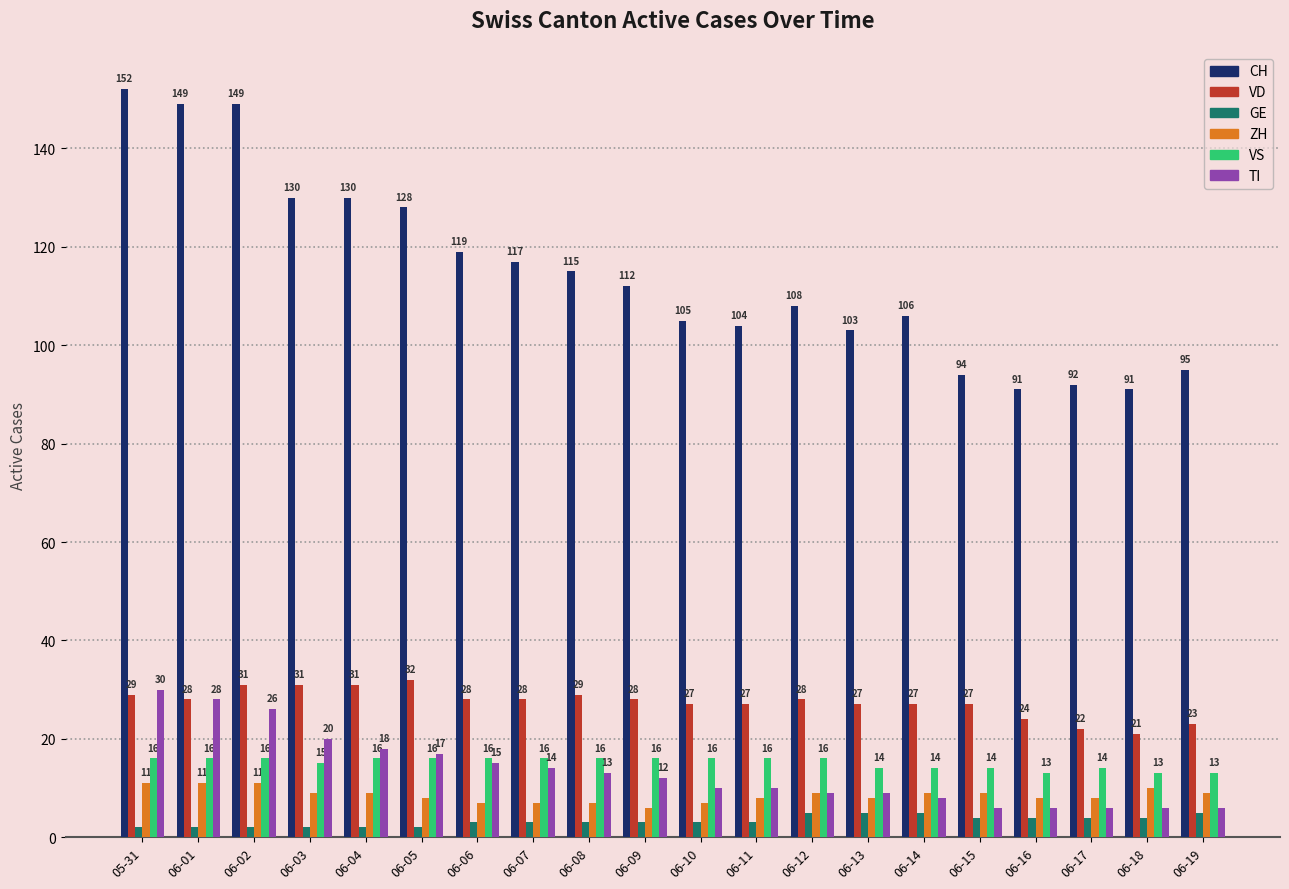

What is the difference between the ZH values at 06-04 and 06-13?

1